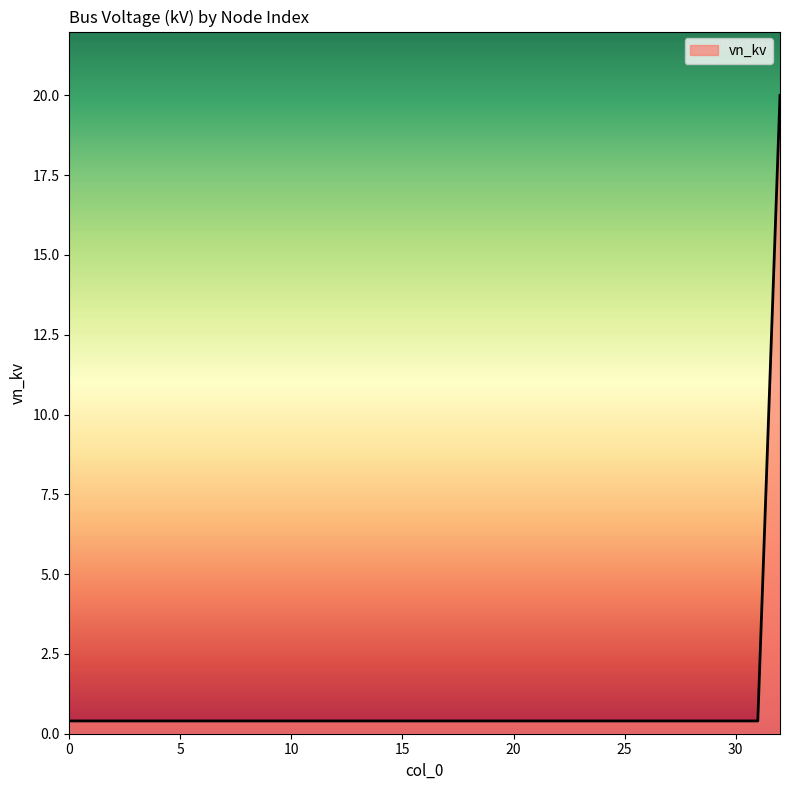

What is the difference between the maximum and minimum values?

19.6